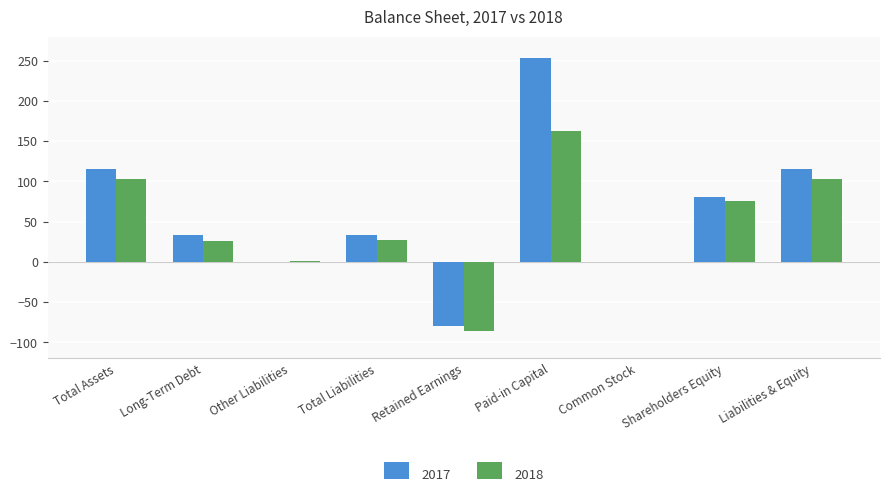

Which series has the largest range (max minus min)?

2017